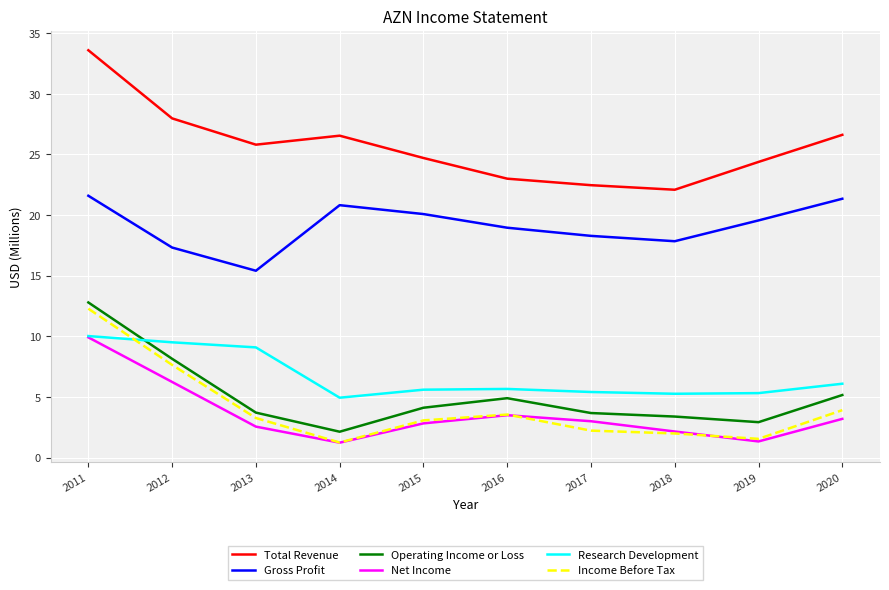

In Operating Income or Loss, how many points are higher than both neighbors (excluding endpoints)?

1